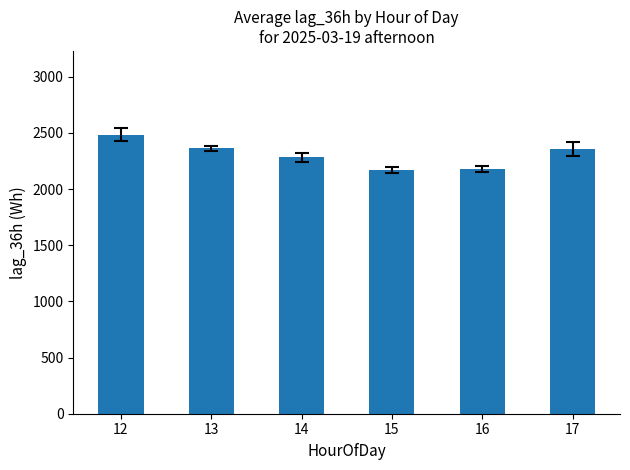

Where does the data first go above 2358?

12